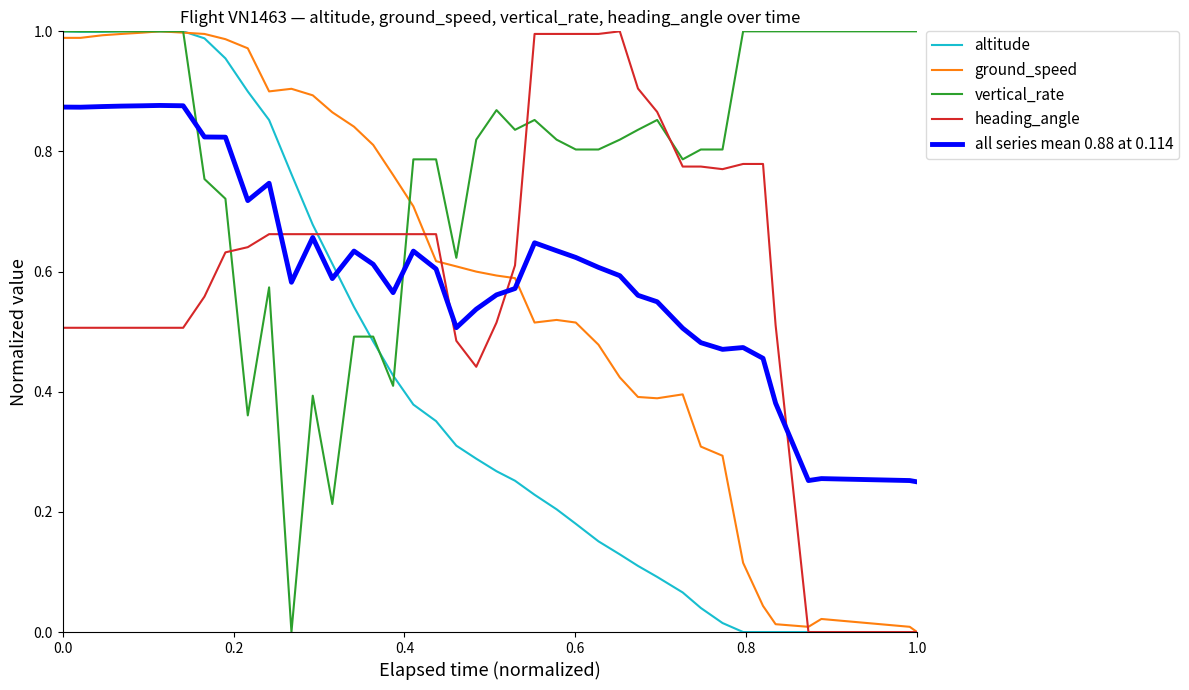

Which series has the largest total across all categories?

vertical_rate